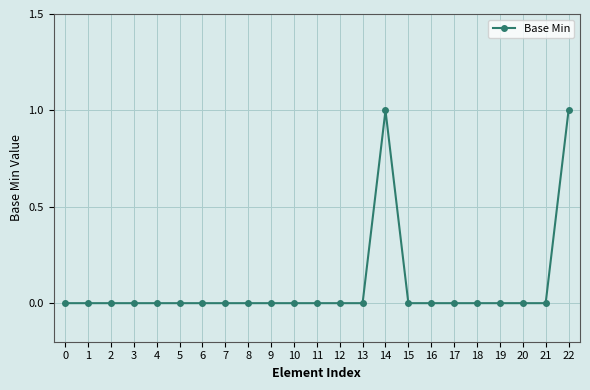

Reading right to left, what are all the values shown in this chart?

22=1	21=0	20=0	19=0	18=0	17=0	16=0	15=0	14=1	13=0	12=0	11=0	10=0	9=0	8=0	7=0	6=0	5=0	4=0	3=0	2=0	1=0	0=0